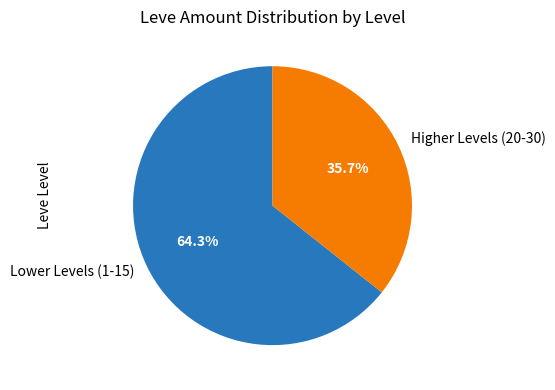

Between Lower Levels (1-15) and Higher Levels (20-30), which is larger?

Lower Levels (1-15)